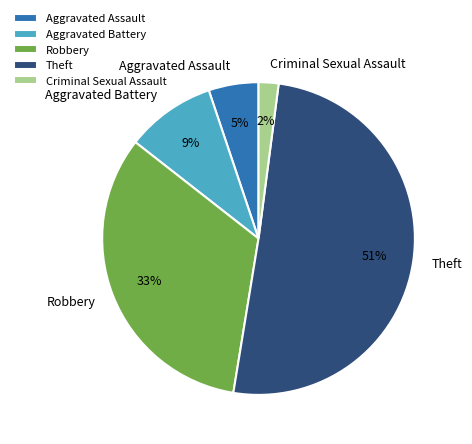

Do Theft and Aggravated Battery together represent more than half of the pie?

Yes